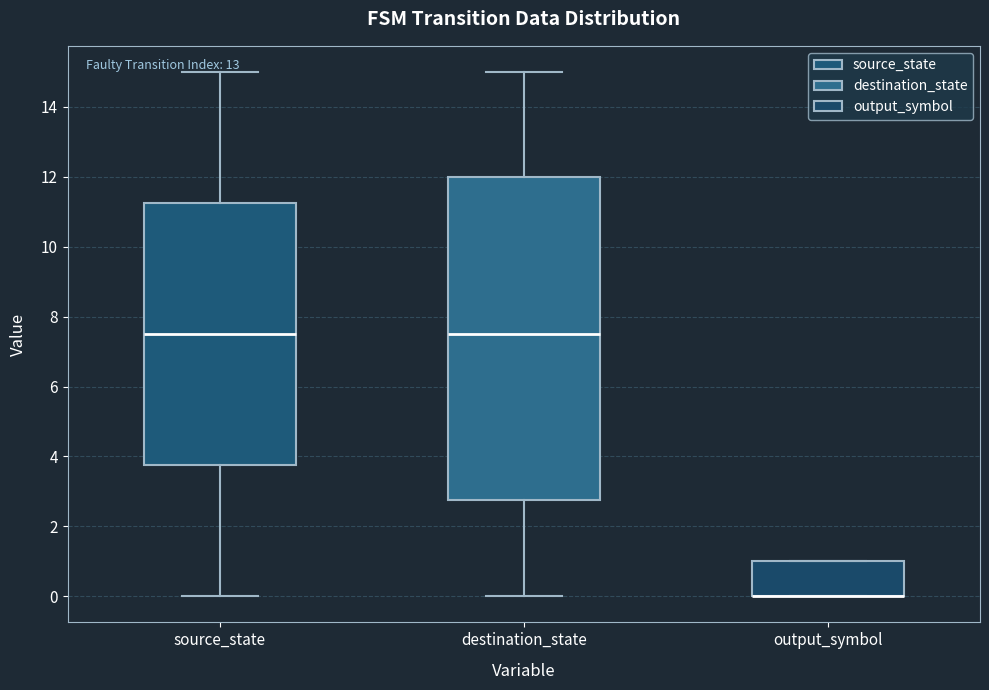

Where does the median line of the box for destination_state sit on the y-axis? The values are not printed on the chart, so give them approximately, as read against the axis.

7.6